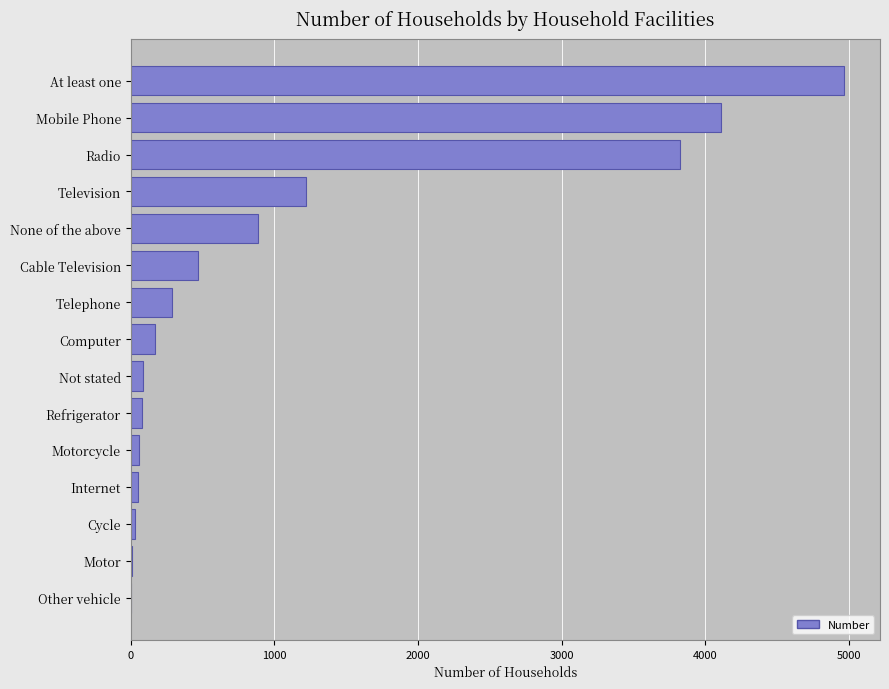

How many distinct data groups are displayed?

1